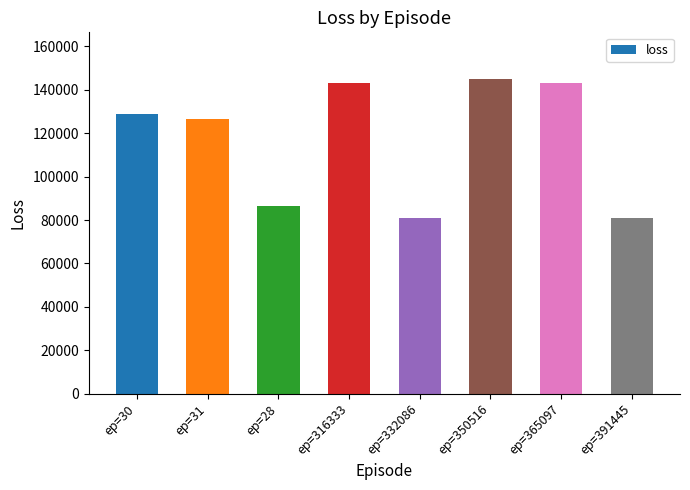

The chart shows a value of 142959.0 at ep=316333. True or false?

True